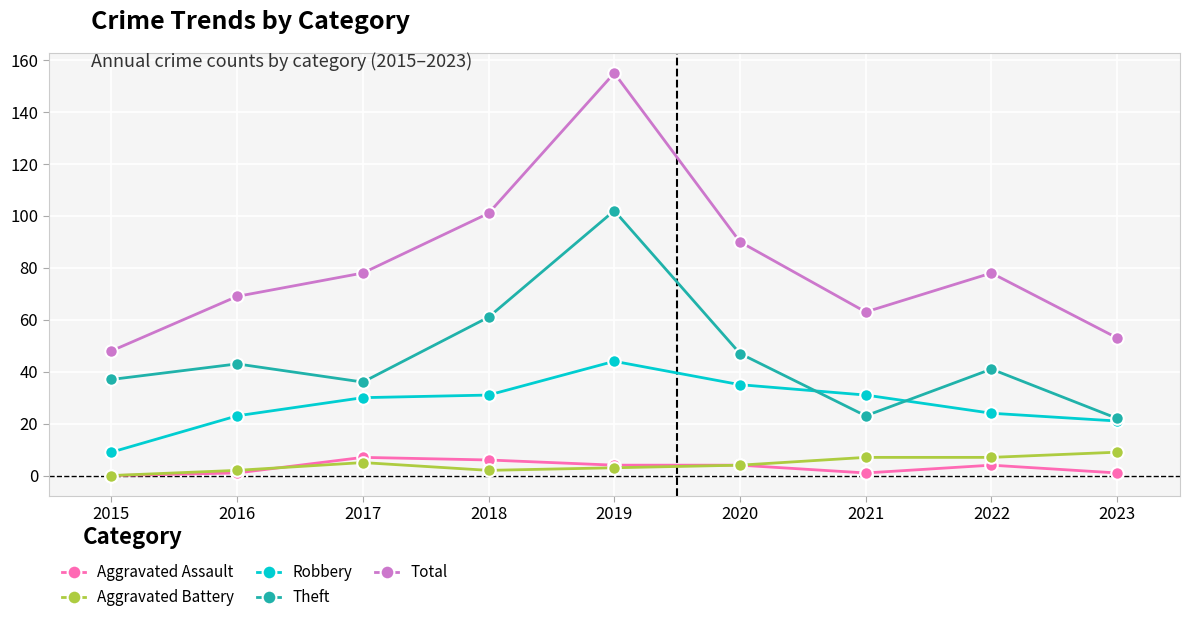

What is the spread (max minus min) of values at 2021?

62